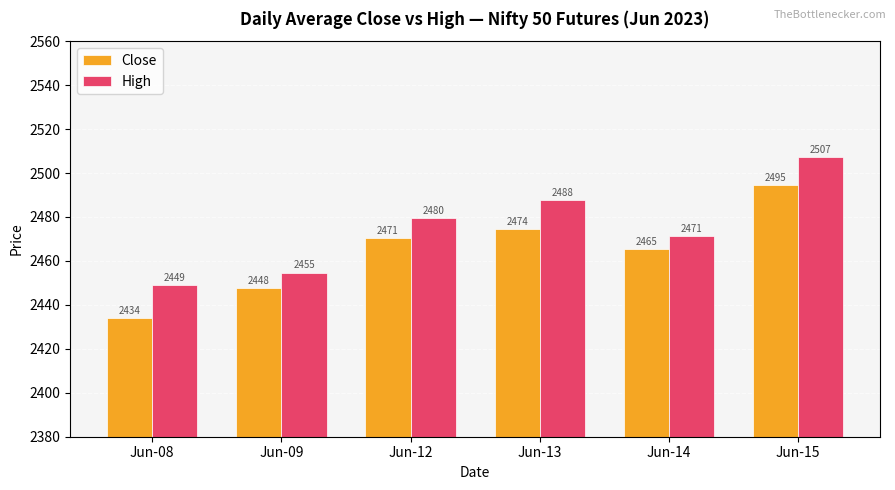

How many groups of bars are there?

6